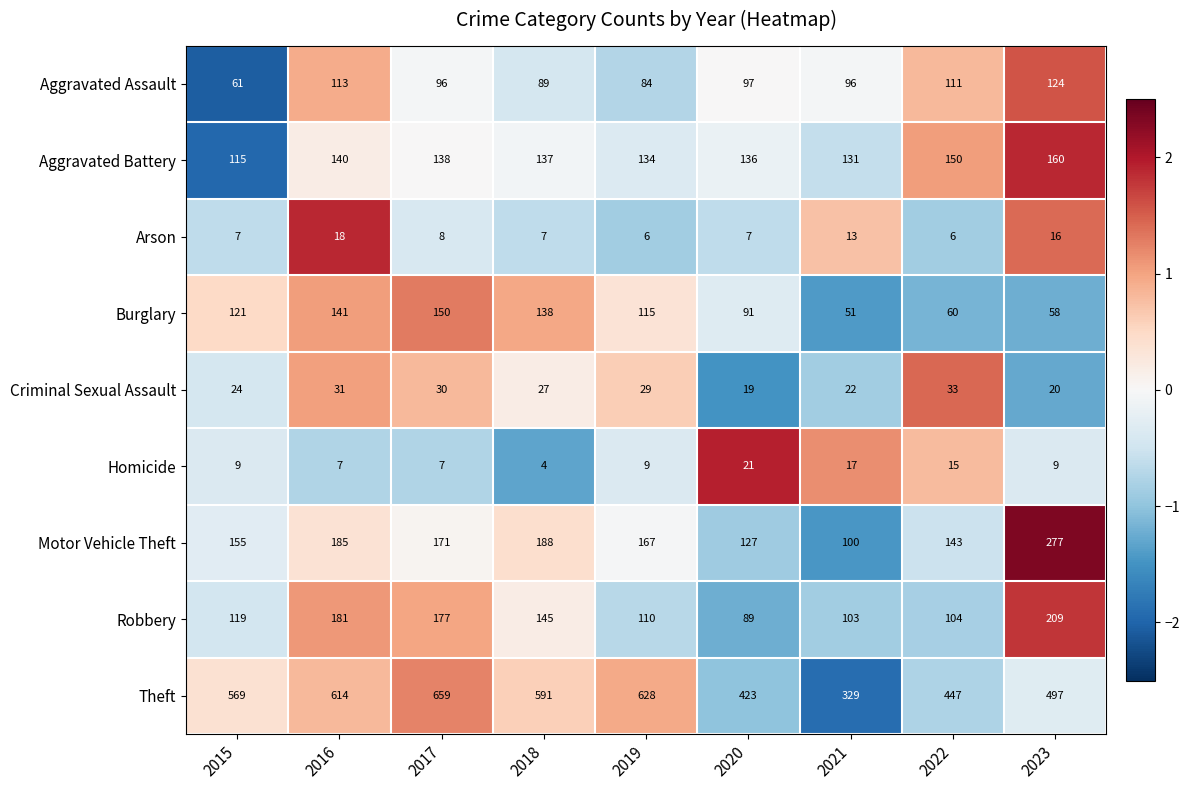

How many distinct data groups are displayed?

9